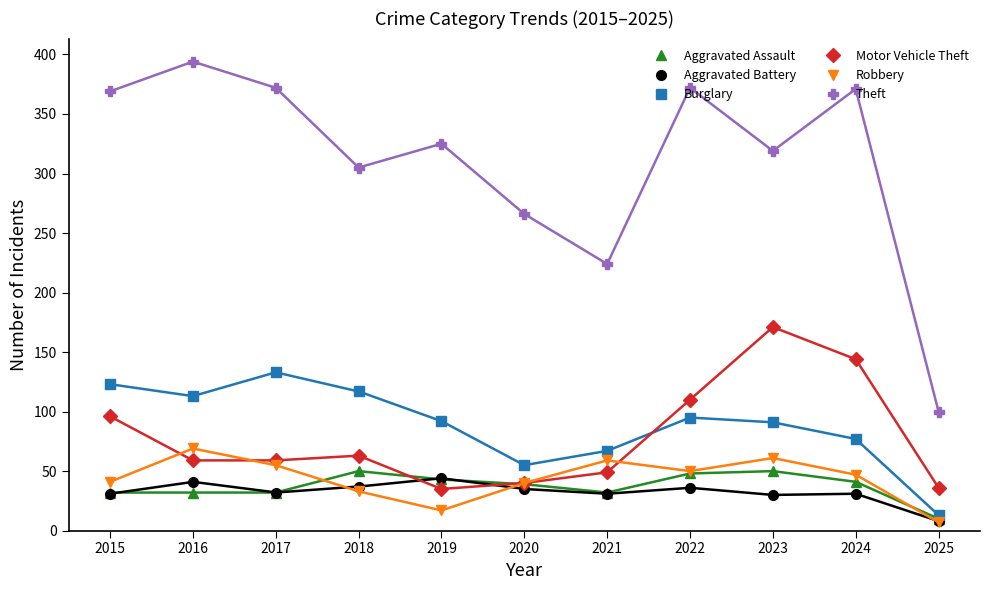

Which series has the widest spread of values?

Theft